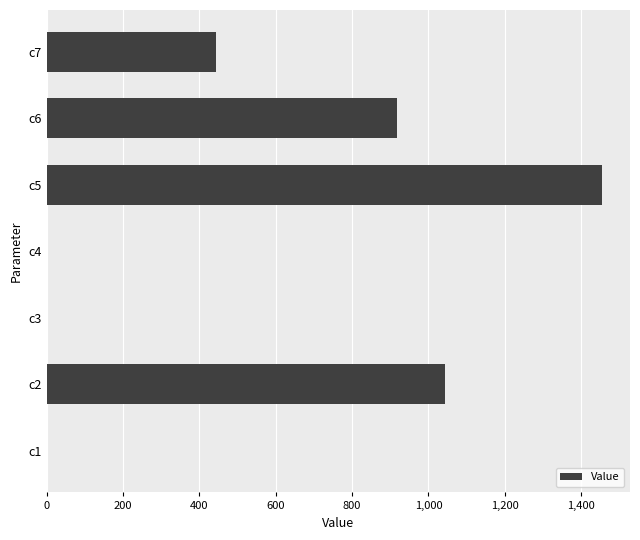

Is it true that the value at c3 is 0.0?

True